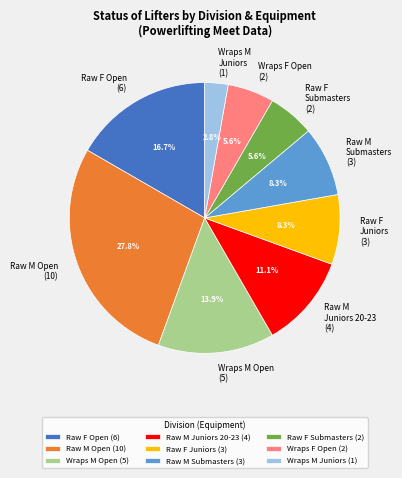

To the nearest percent, what is the average slice percentage?

11%